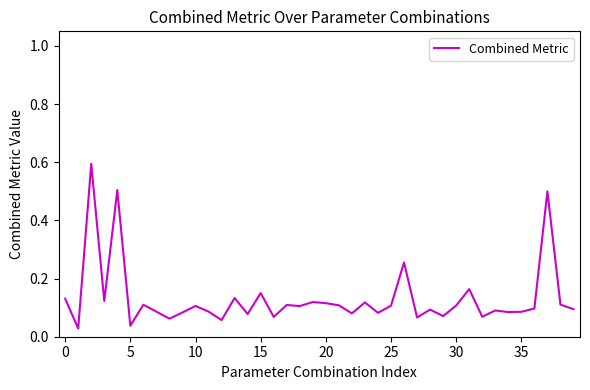

True or false: there are more than 1 points higher than both neighbors.

True